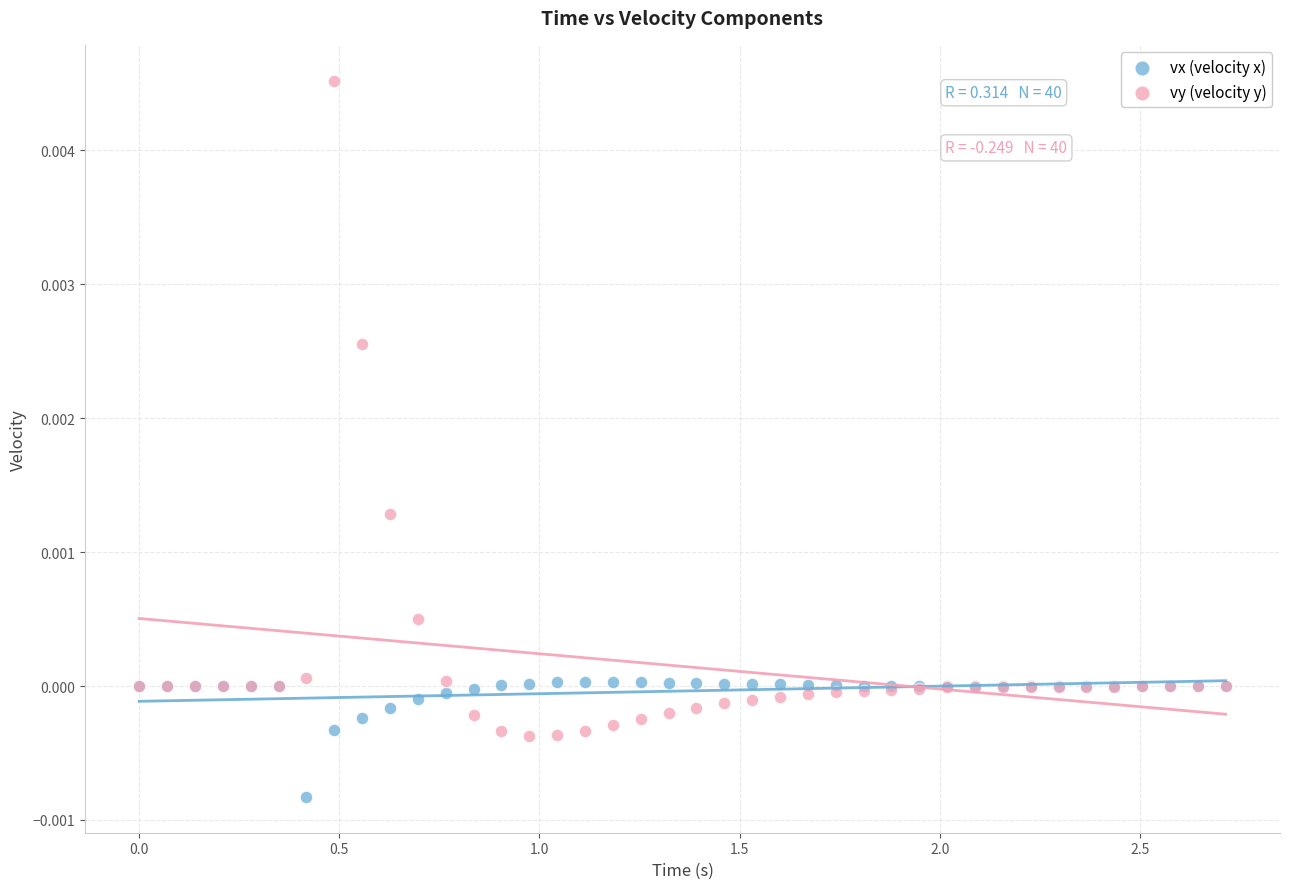

Which series contains the highest Y value?

vy (velocity y)